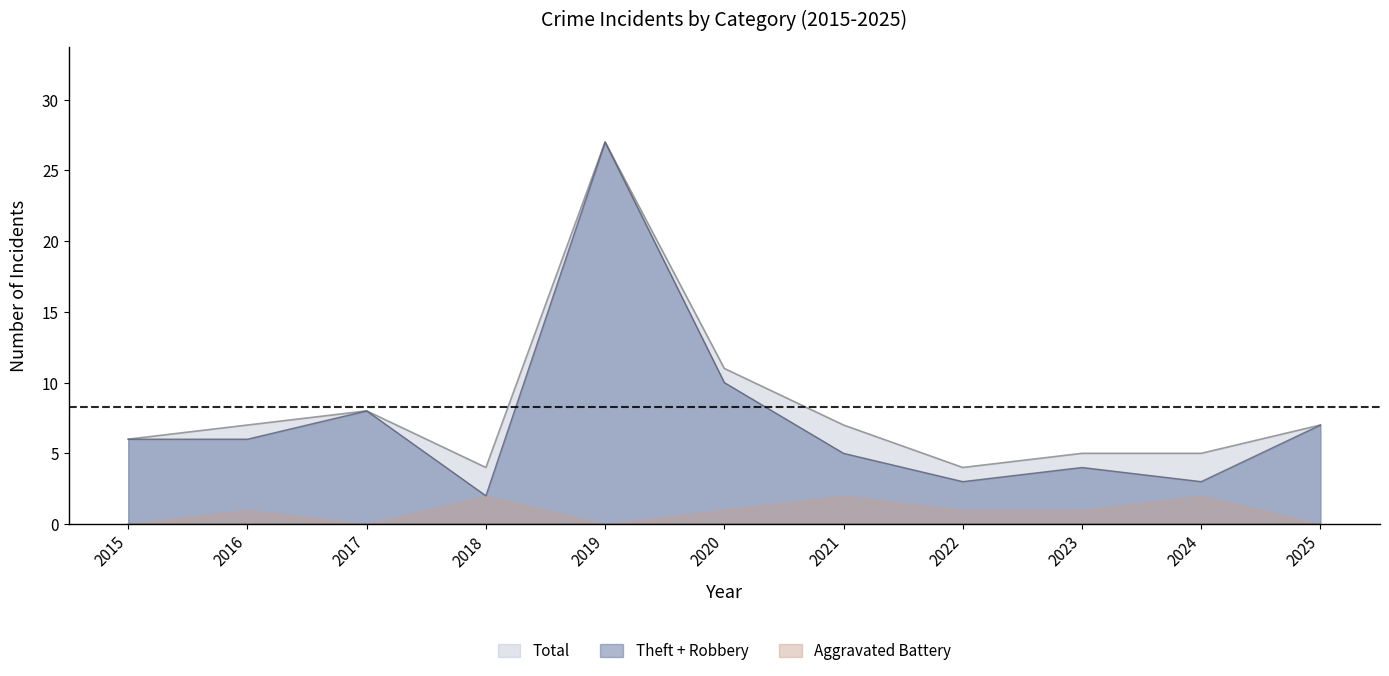

Where is the first local maximum for Robbery?

2017